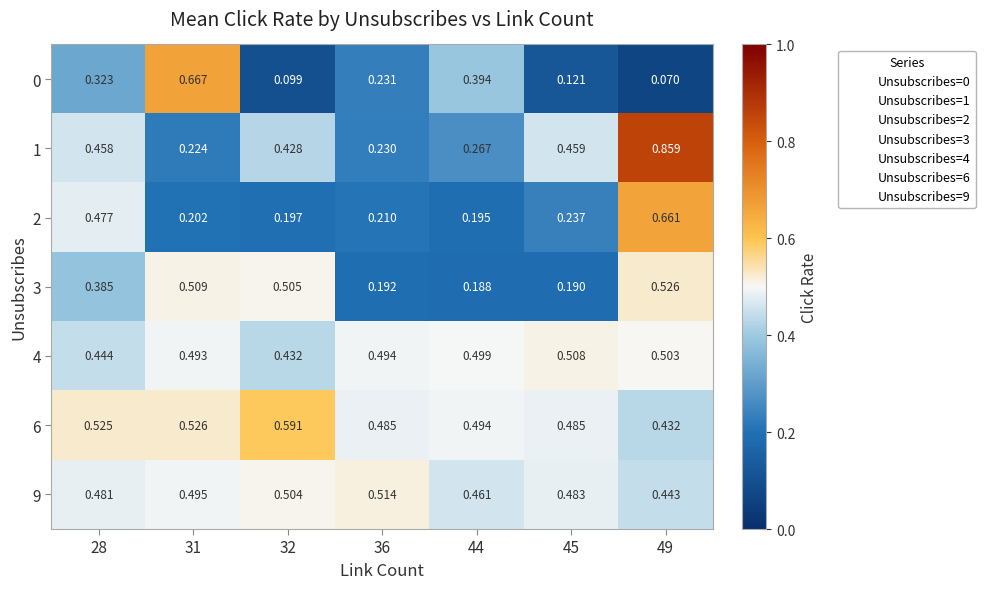

Is the value of 2 at 44 greater than the value of 4 at 45?

No